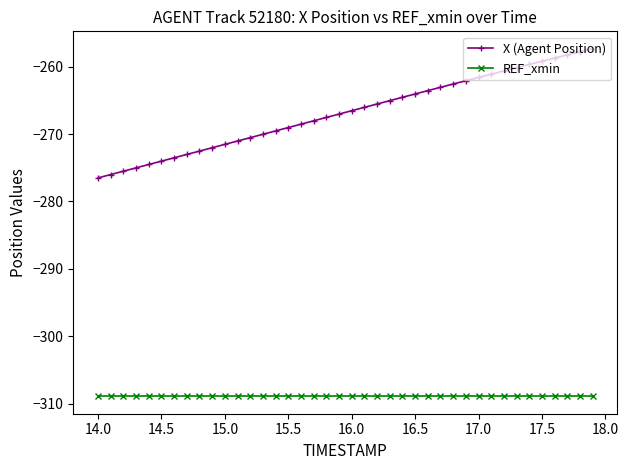

List the series in order of their peak value, lowest first.

REF_xmin, X (Agent Position)